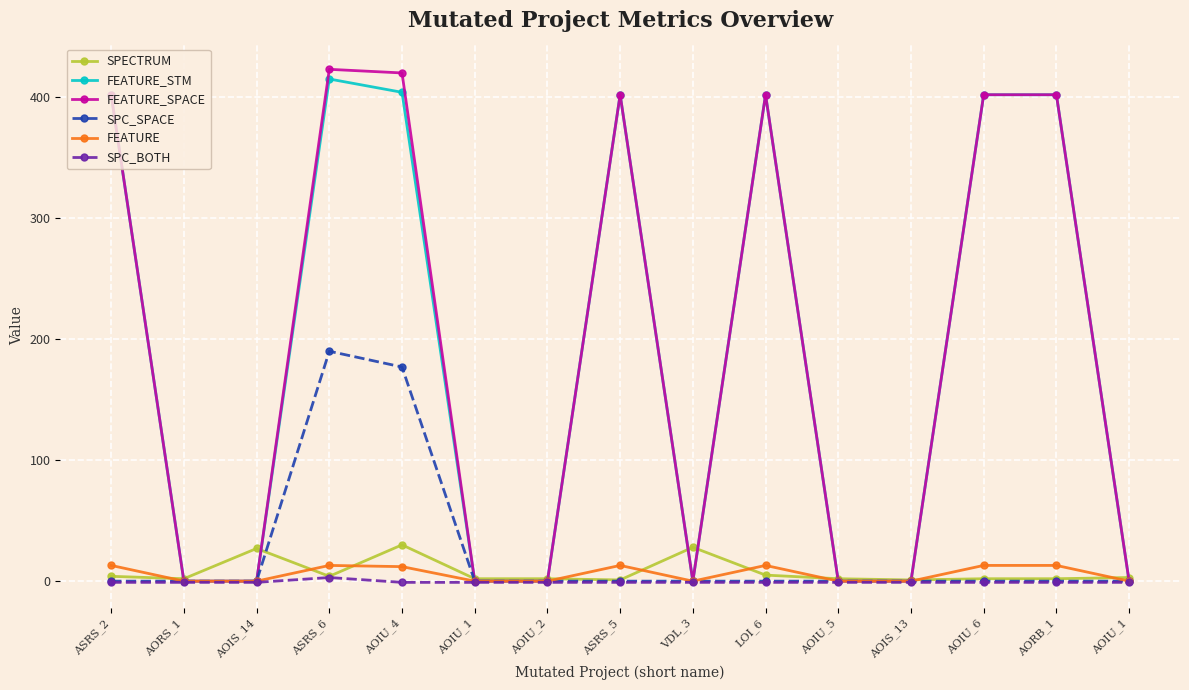

What is the label of the 15th point from the left?

AOIU_1